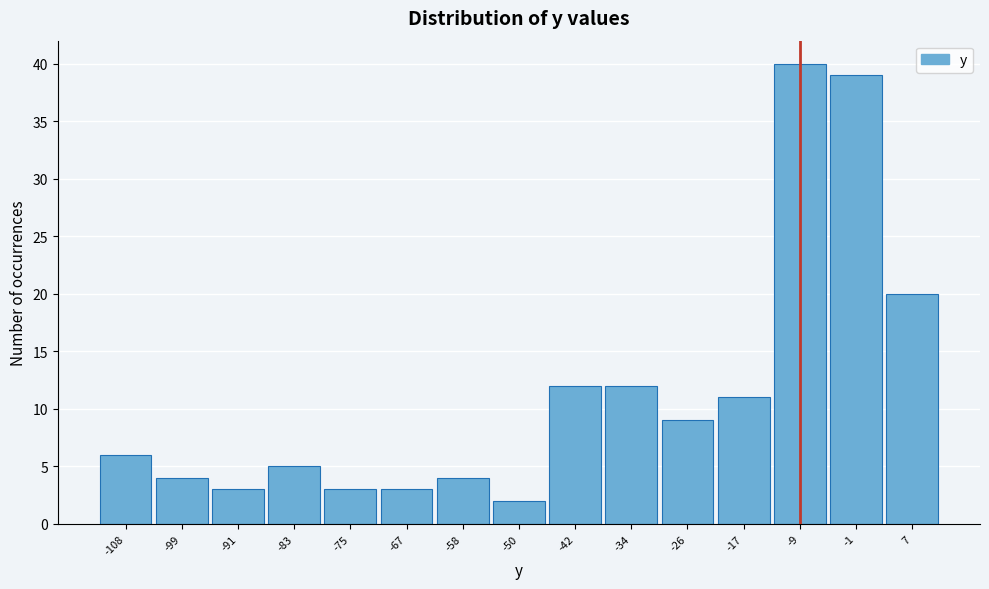

Reading right to left, extract all data points from this chart.

20	39	40	11	9	12	12	2	4	3	3	5	3	4	6